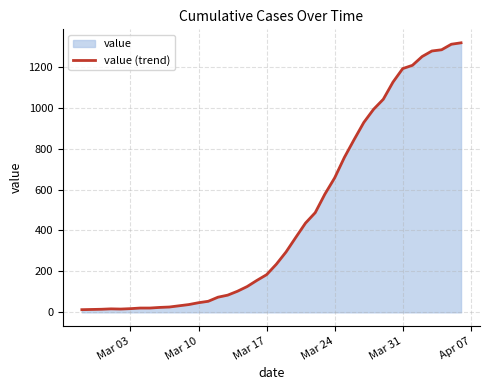

What is the difference between the maximum and minimum values?

1304